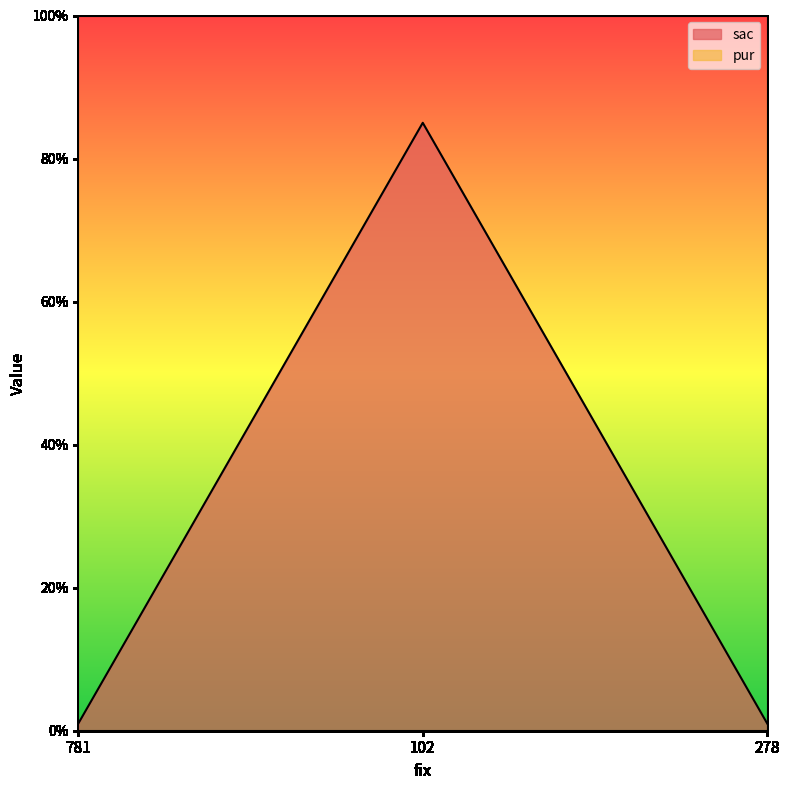

What is the label of the 2nd point from the right?

102